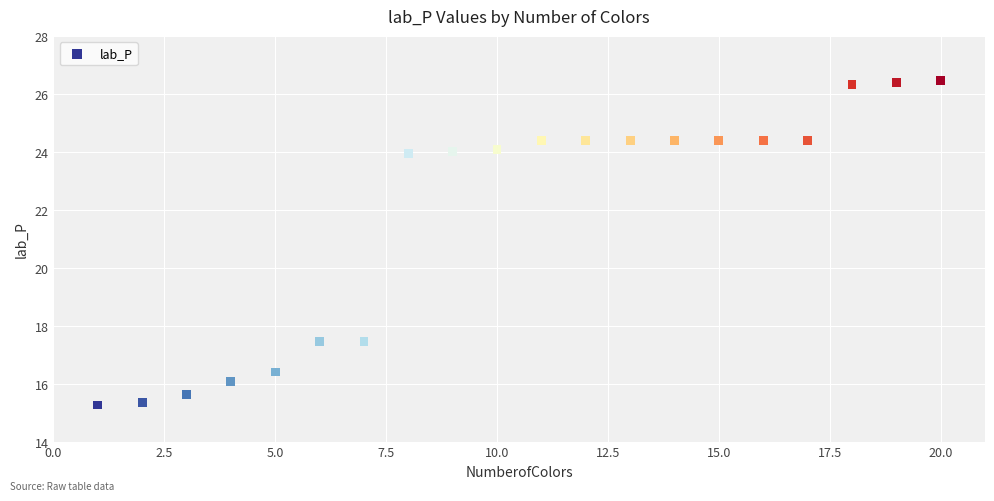

What is the range of X values (max minus min)?

19.0